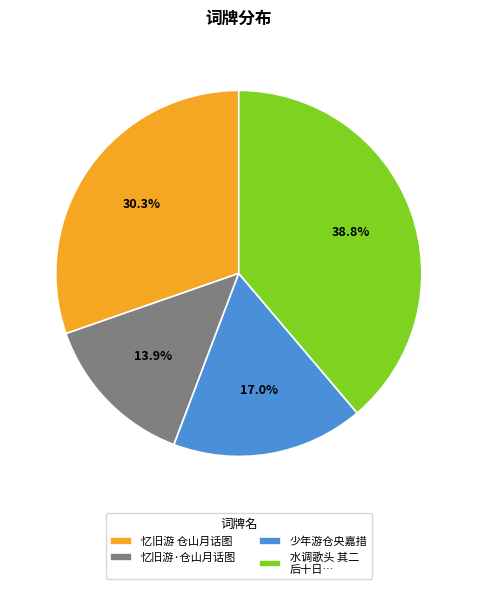

Is the sum of 忆旧游 仓山月话图 and 少年游仓央嘉措 greater than half?

No